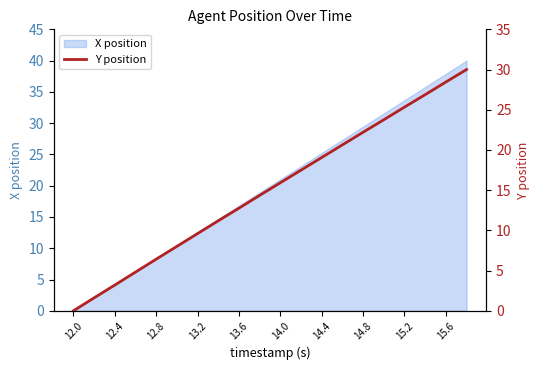

What is the difference between the second highest and second lowest values?

26.8